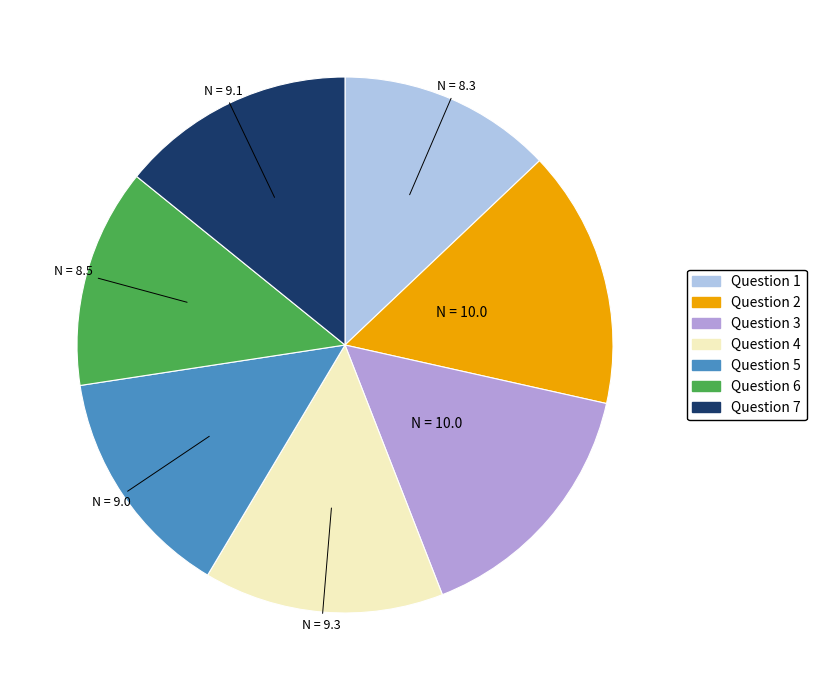

Is it true that Question 1 is 13% of the pie?

True